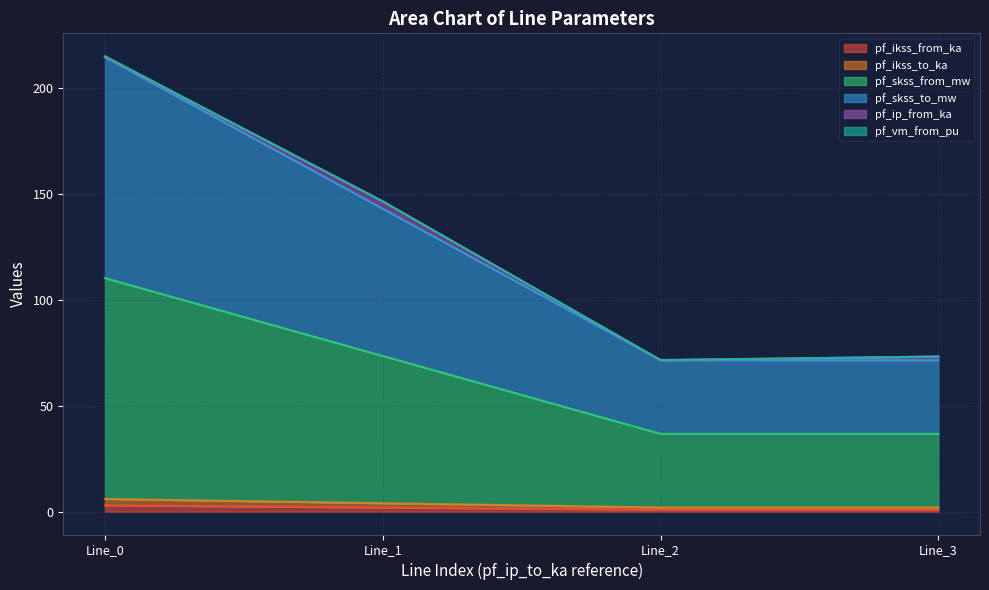

True or false: pf_ikss_from_ka and pf_skss_to_mw cross at least once.

False